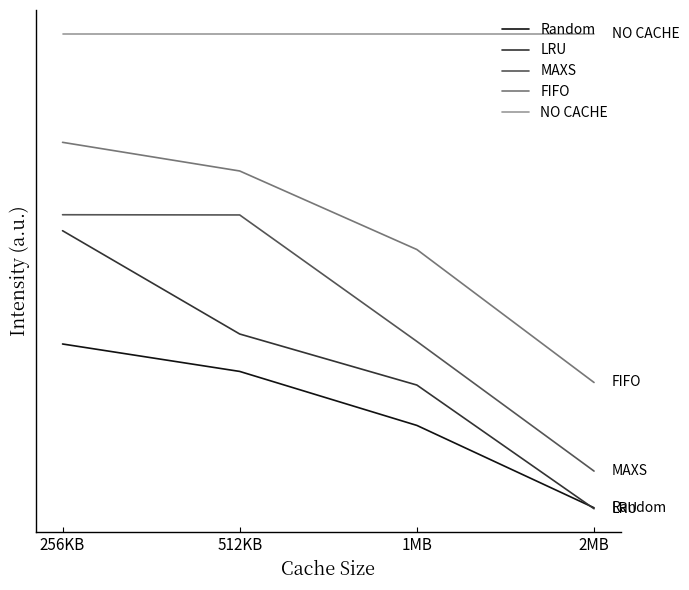

True or false: NO CACHE has more than 2 interior local peaks.

False